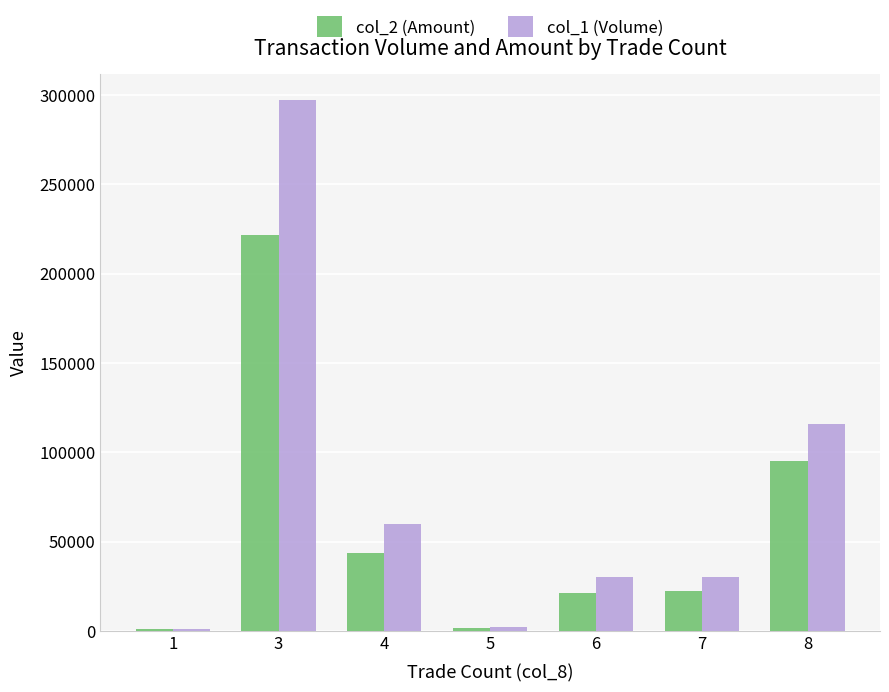

What is the total value across all series at 1?

1790